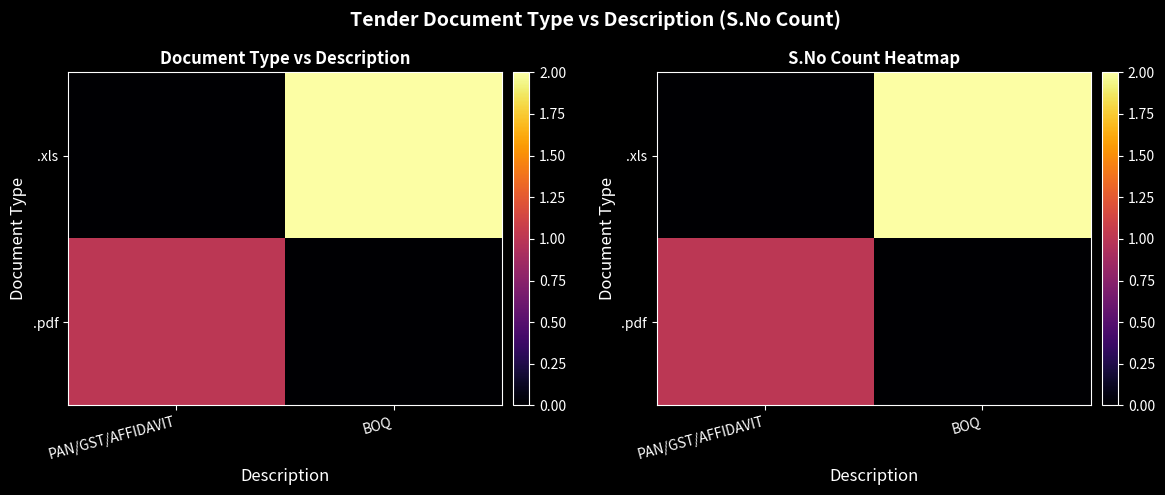

What is the maximum value for .xls?

2